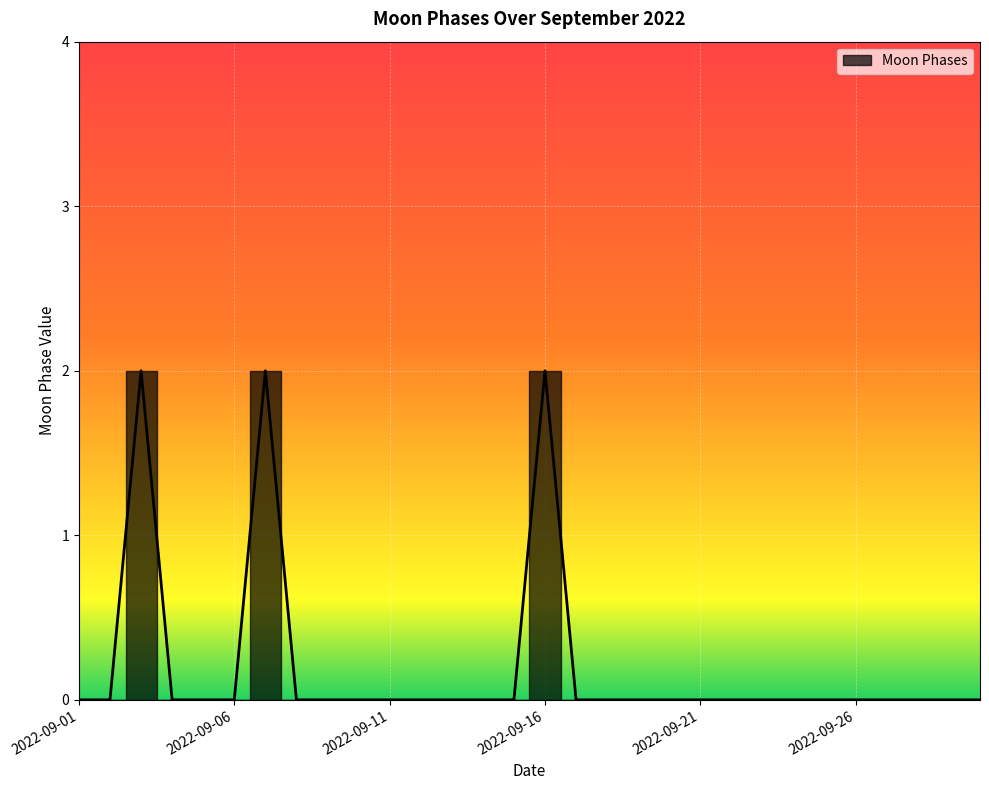

Where is the data nearest to the value 1?

2022-09-01